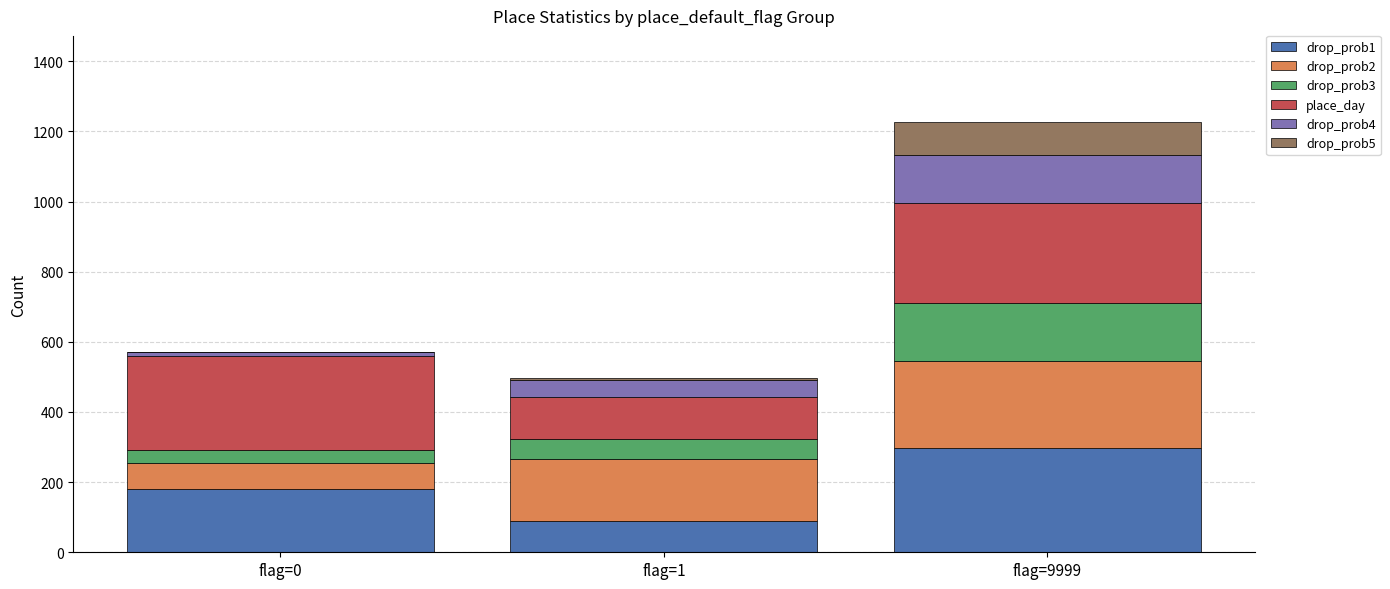

Which category has the highest value in the drop_prob1 series?

flag=9999